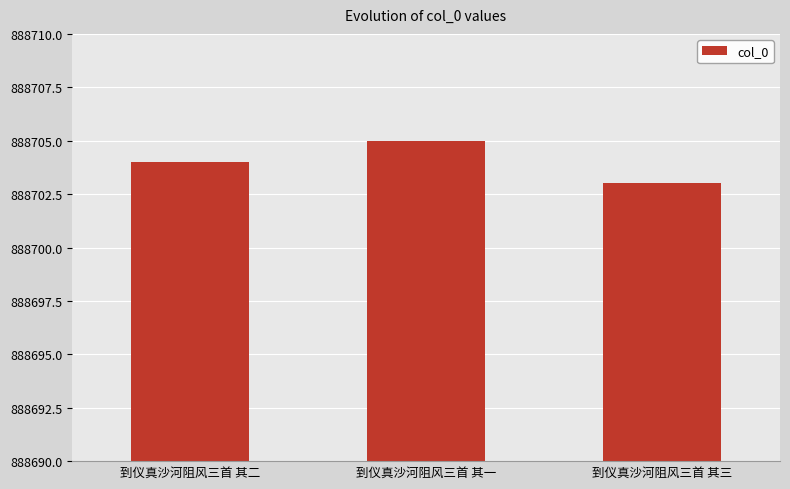

Rank the categories by value from lowest to highest.

到仪真沙河阻风三首 其三, 到仪真沙河阻风三首 其二, 到仪真沙河阻风三首 其一